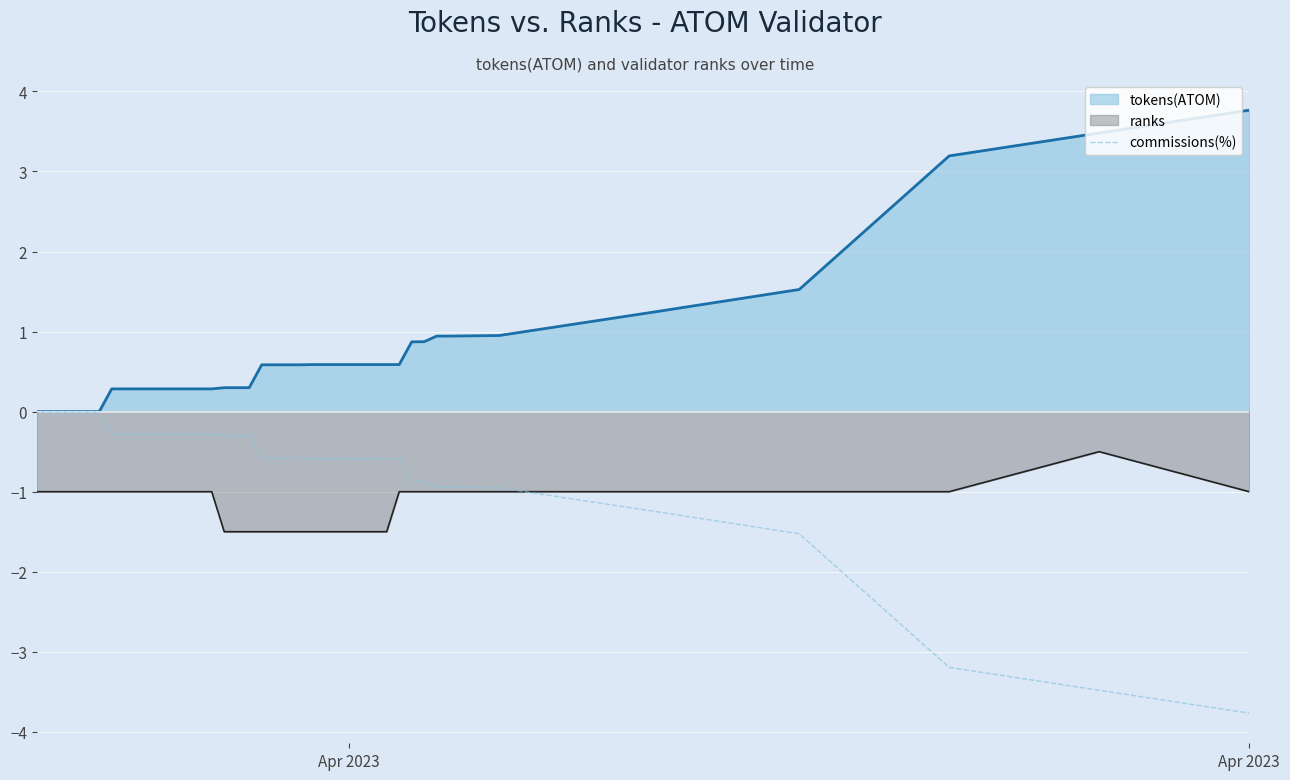

How many lines are shown in the chart?

3